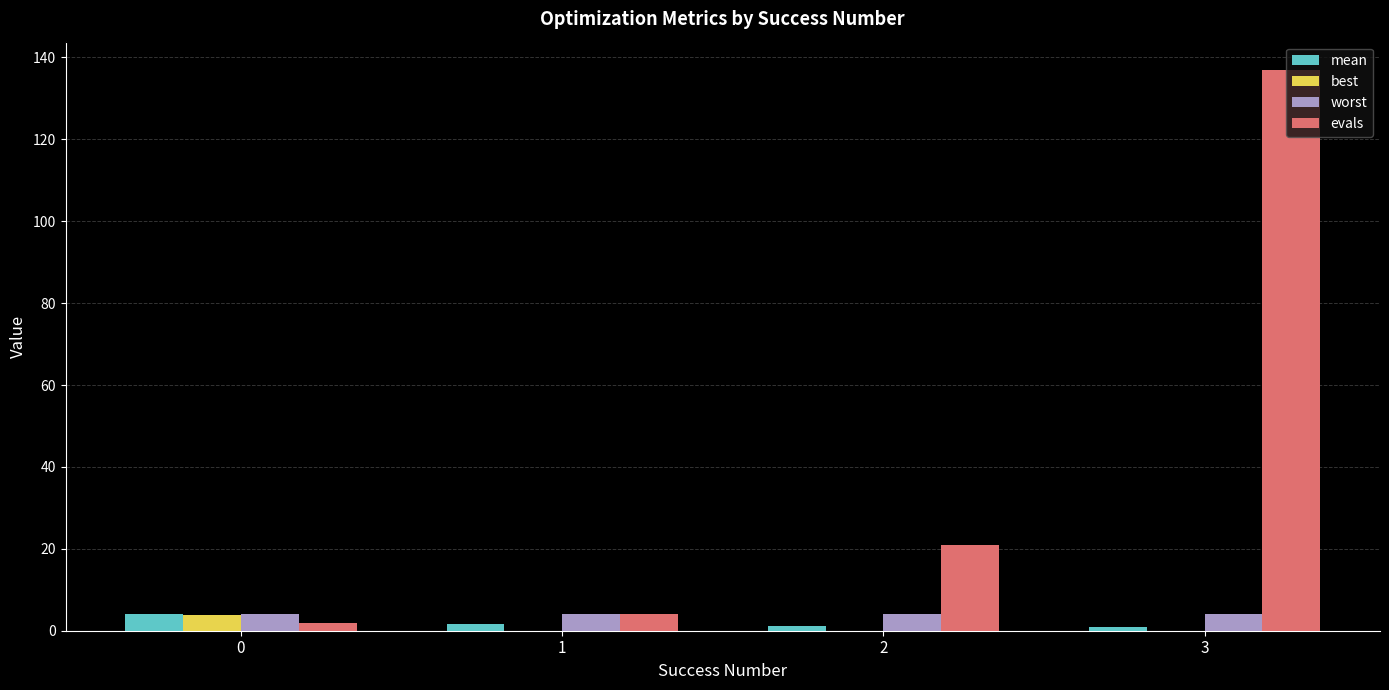

Which series has the largest range (max minus min)?

evals